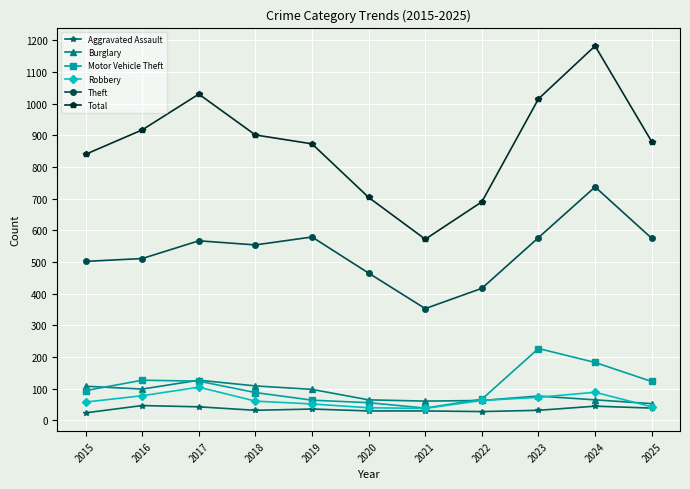

Does the chart display data point markers on the line(s)?

Yes